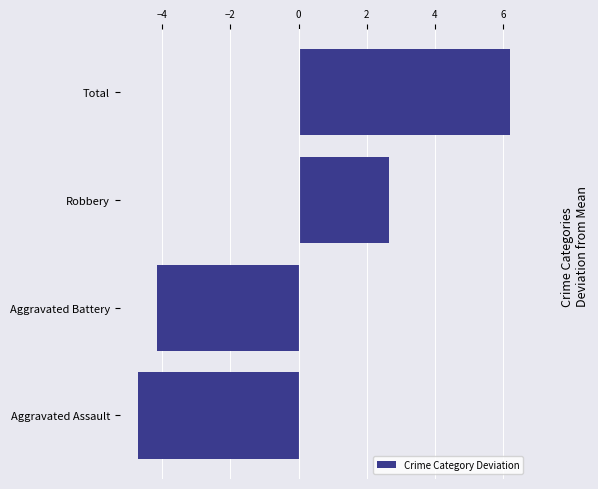

Rank the categories by value from highest to lowest.

Total, Robbery, Aggravated Battery, Aggravated Assault